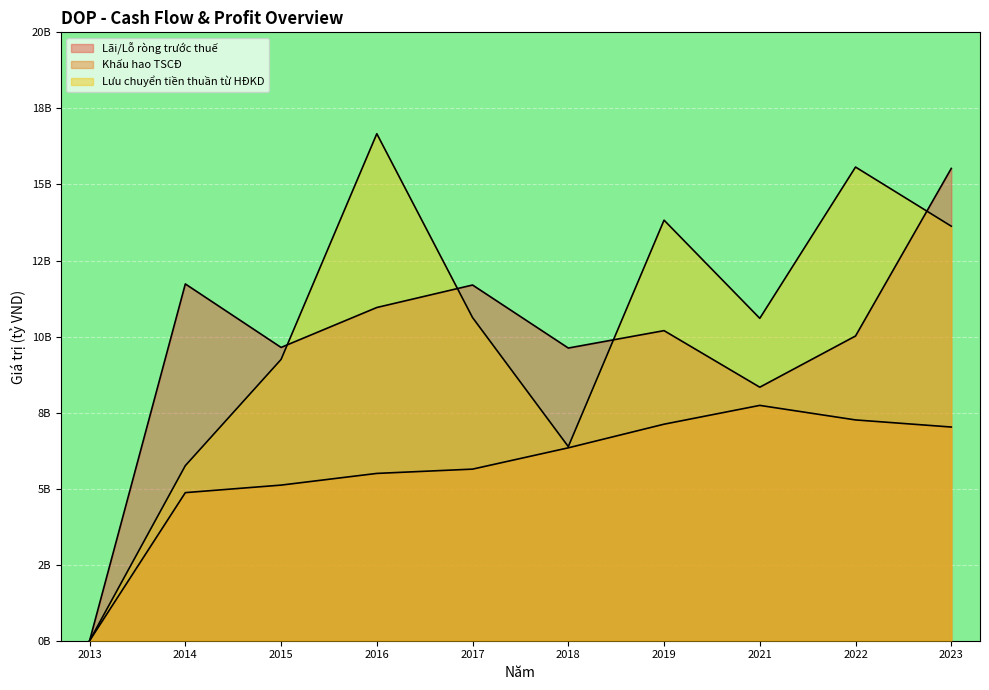

Which category has the highest value in the Lưu chuyển tiền thuần từ HĐKD series?

2016